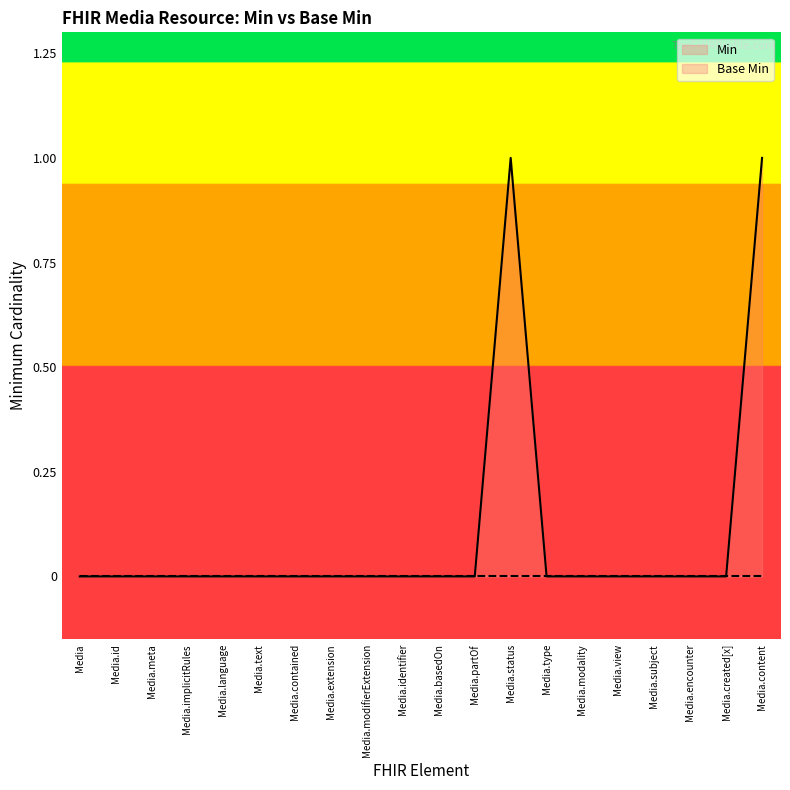

What is the difference between the second highest and minimum values?

1